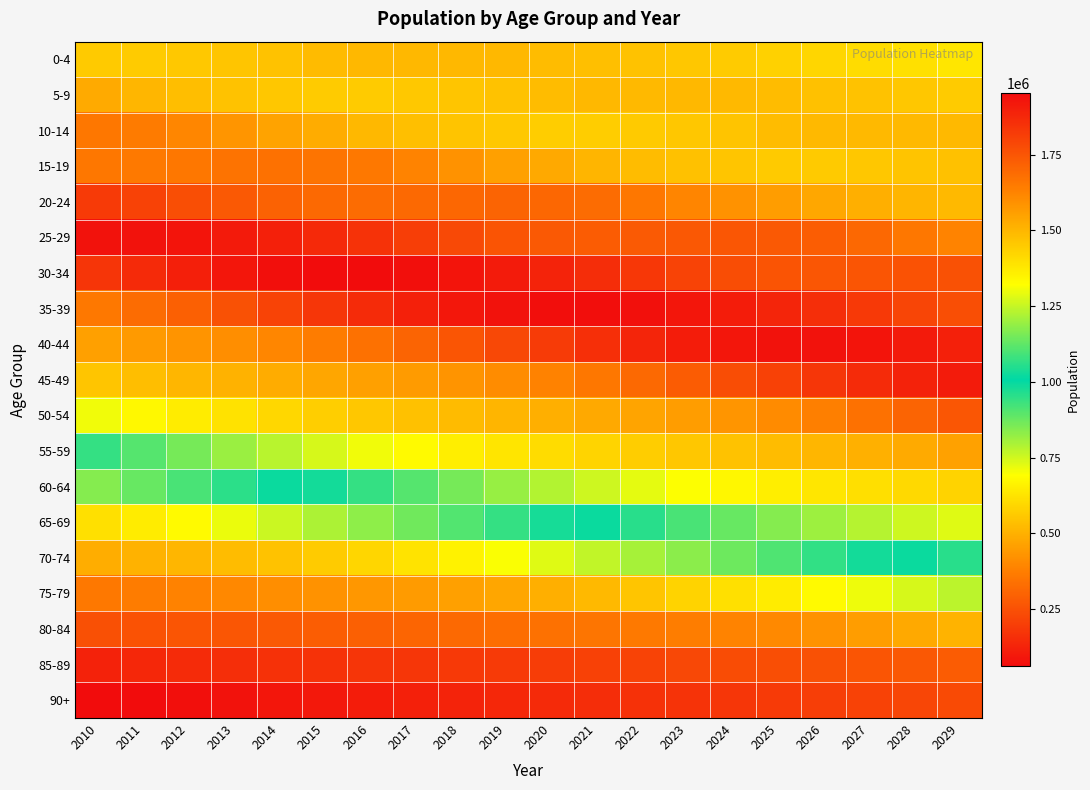

Rank the series at 2028 from highest to lowest value.

40-44, 45-49, 35-39, 30-34, 50-54, 25-29, 55-59, 20-24, 10-14, 15-19, 5-9, 60-64, 0-4, 65-69, 70-74, 75-79, 80-84, 85-89, 90+